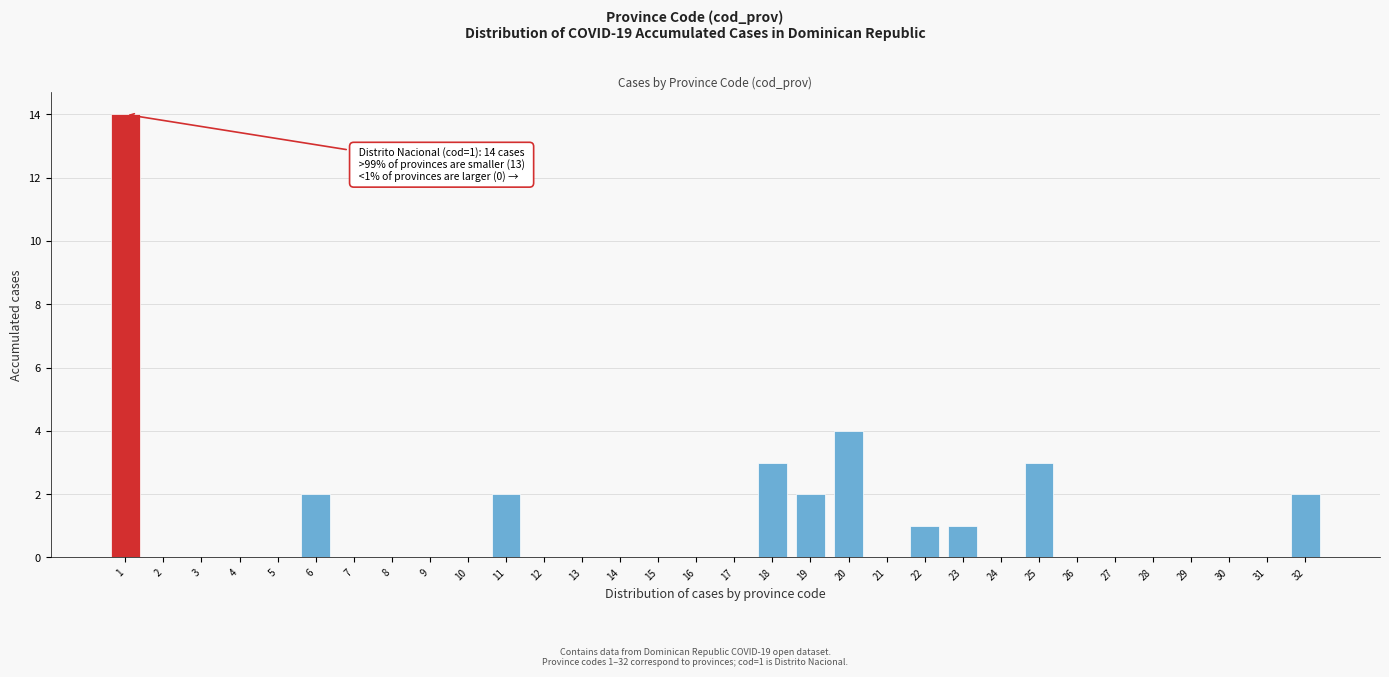

What is the greatest value displayed?

14